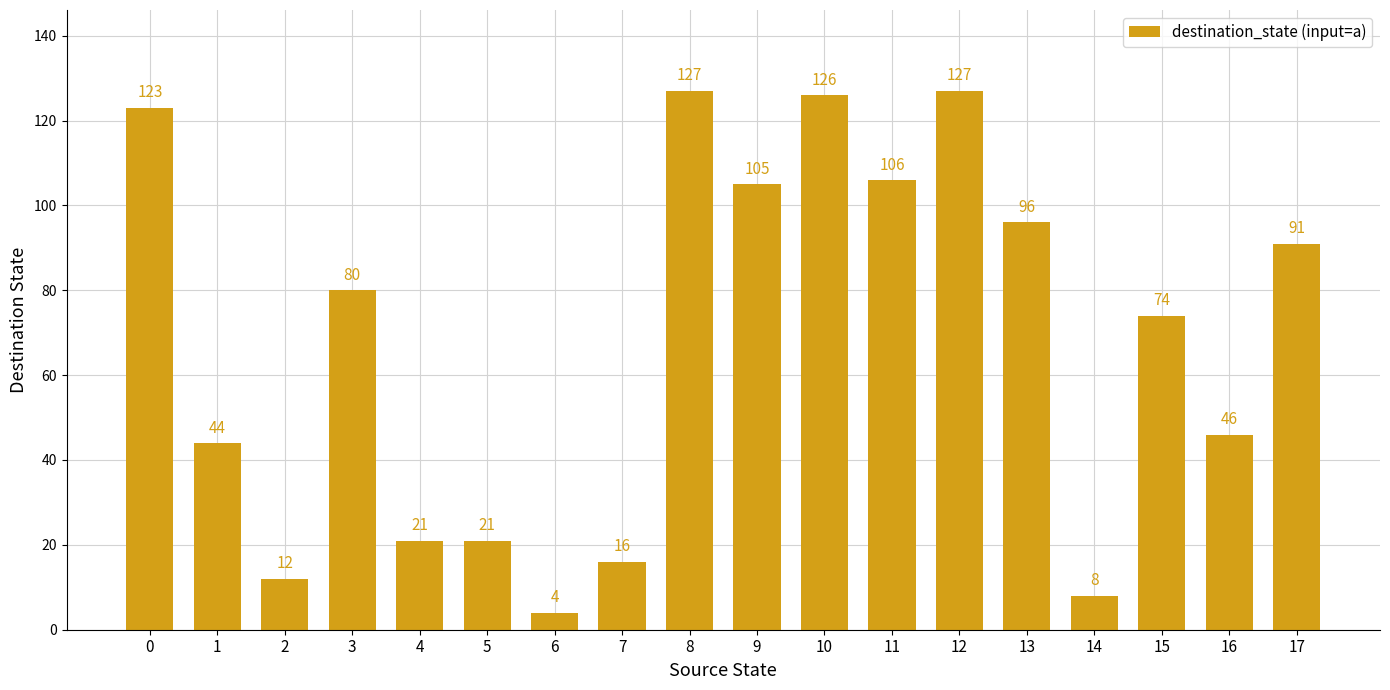

Reading right to left, what are all the values shown in this chart?

91	46	74	8	96	127	106	126	105	127	16	4	21	21	80	12	44	123